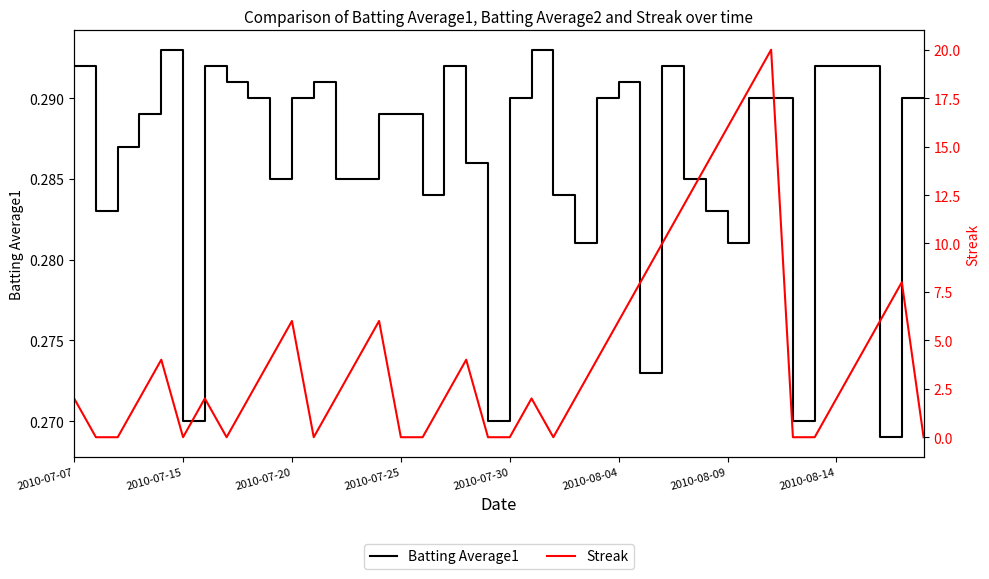

Is this an area chart (filled region under the line)?

No